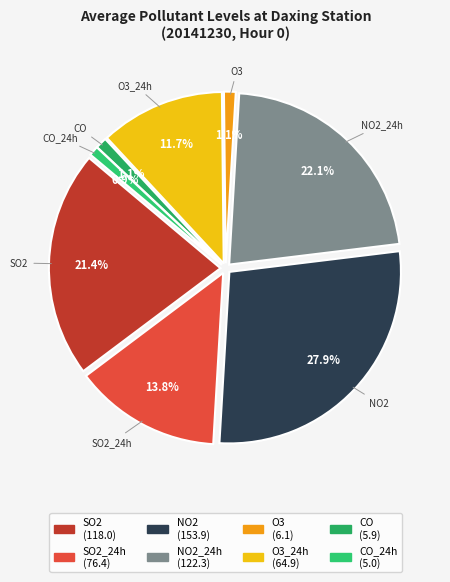

What is the total percentage of CO_24h and SO2?

22.3%